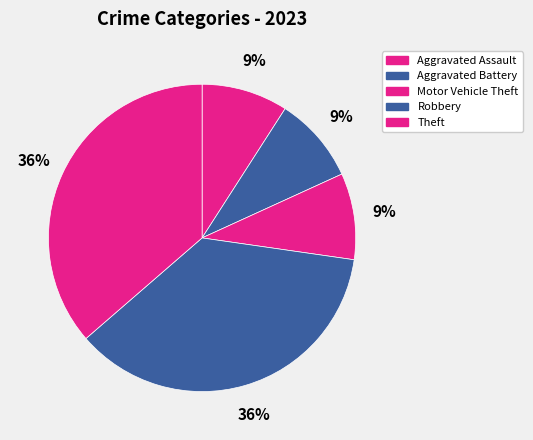

Does any single category account for the majority?

No